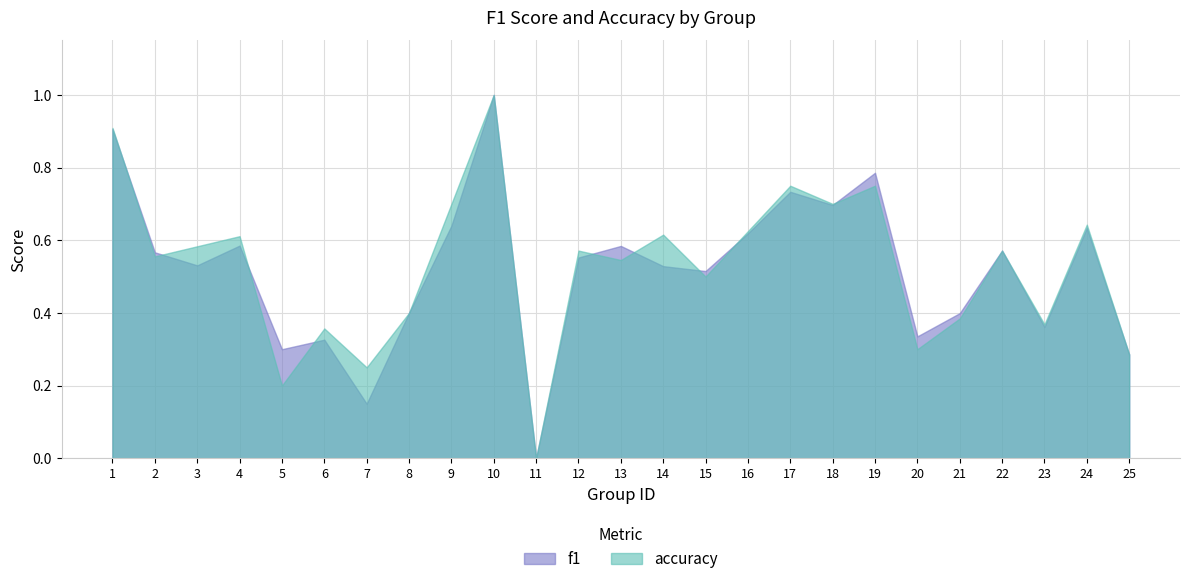

Reading left to right, transcribe all the data shown in this chart.

f1: 0.9	0.6	0.5	0.6	0.3	0.3	0.2	0.4	0.6	1.0	0.0	0.6	0.6	0.5	0.5	0.6	0.7	0.7	0.8	0.3	0.4	0.6	0.4	0.6	0.3
accuracy: 0.9	0.6	0.6	0.6	0.2	0.4	0.2	0.4	0.7	1.0	0.0	0.6	0.5	0.6	0.5	0.6	0.8	0.7	0.8	0.3	0.4	0.6	0.4	0.6	0.3